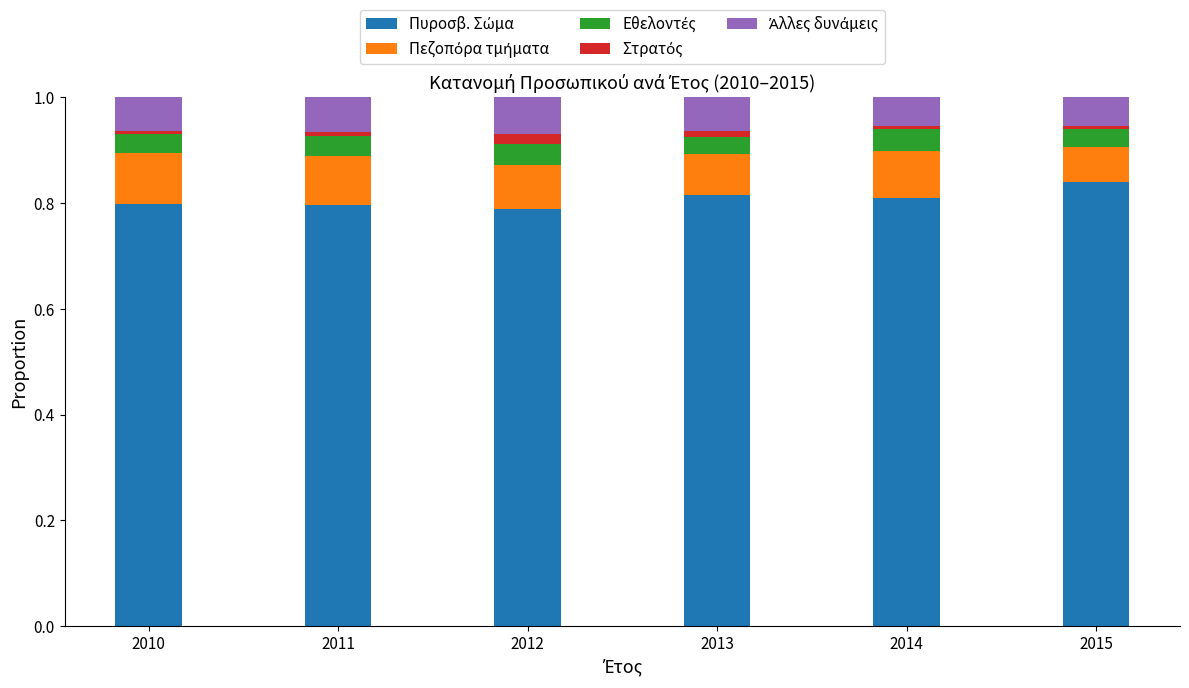

What is the approximate value of Πυροσβ. Σώμα at 2014?

0.8